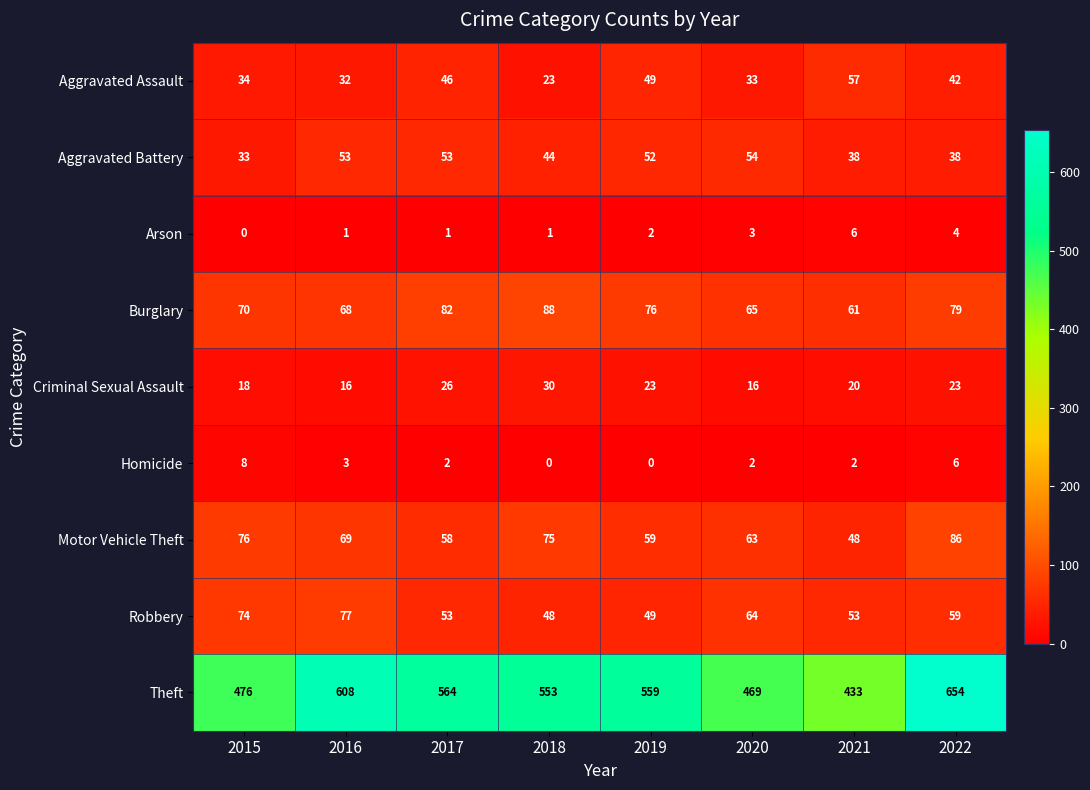

How many values in Arson are above zero?

7